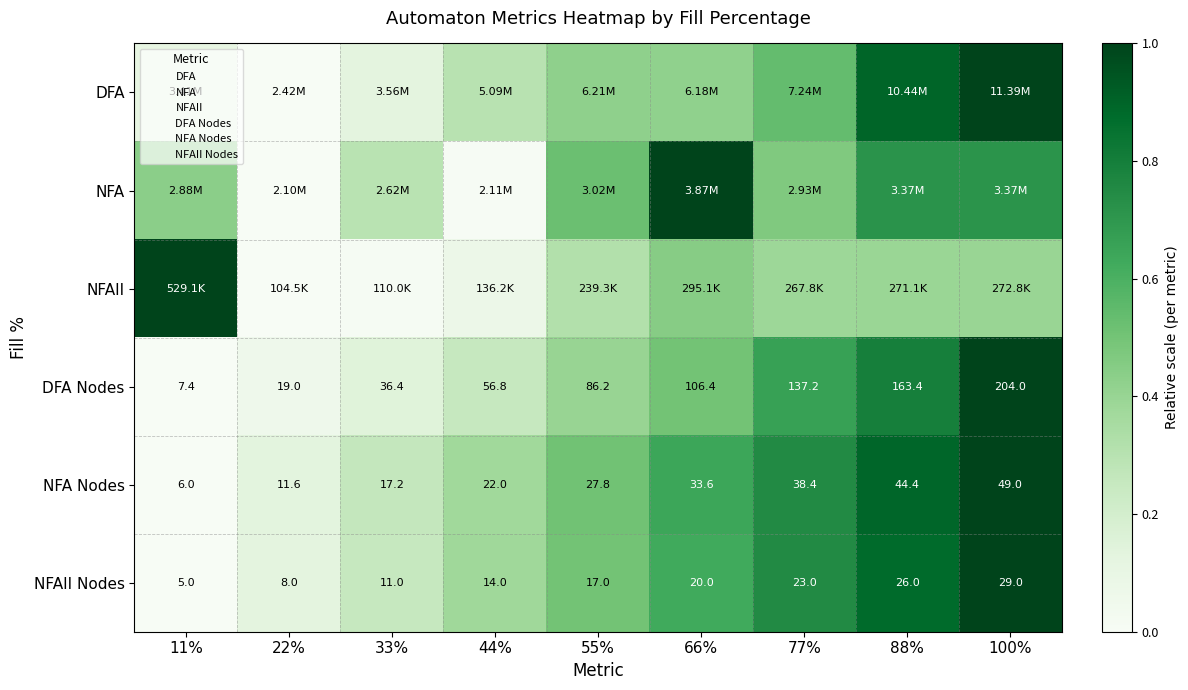

At which category is the sum across all series the highest?

100%